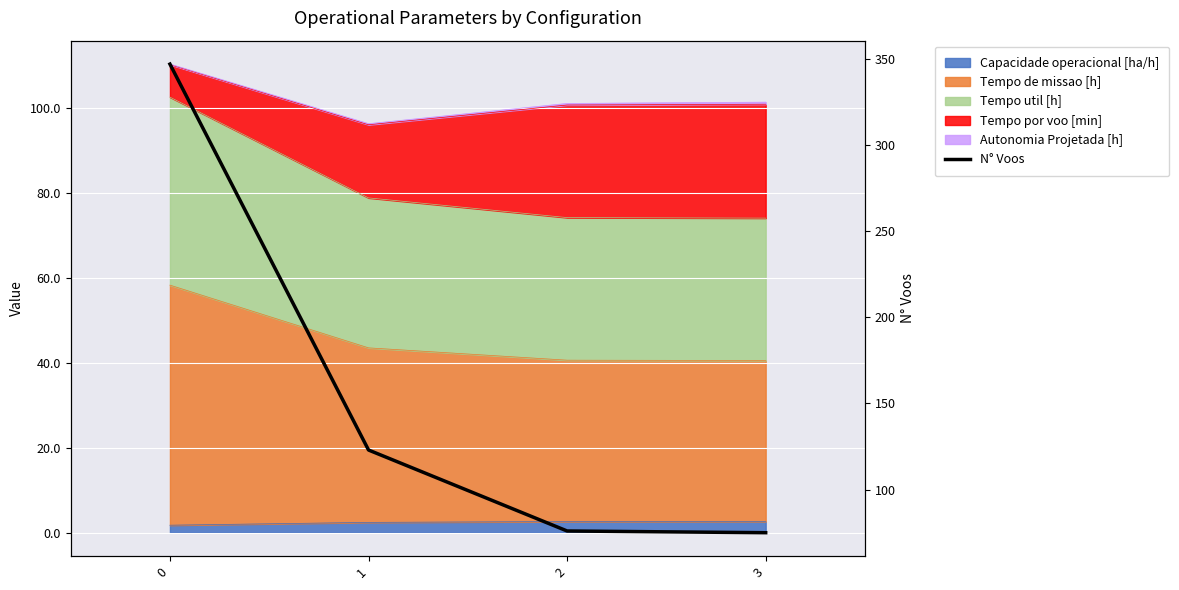

Which label corresponds to the smallest value in the chart?

3